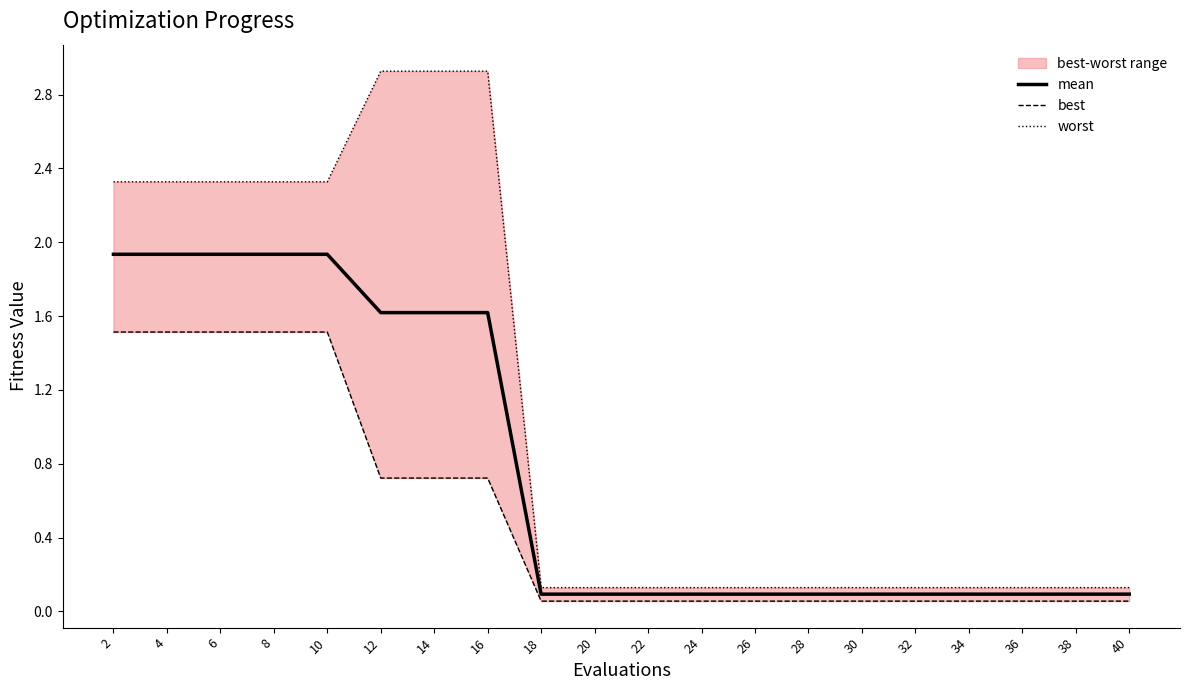

At which label is worst closest to 1?

18